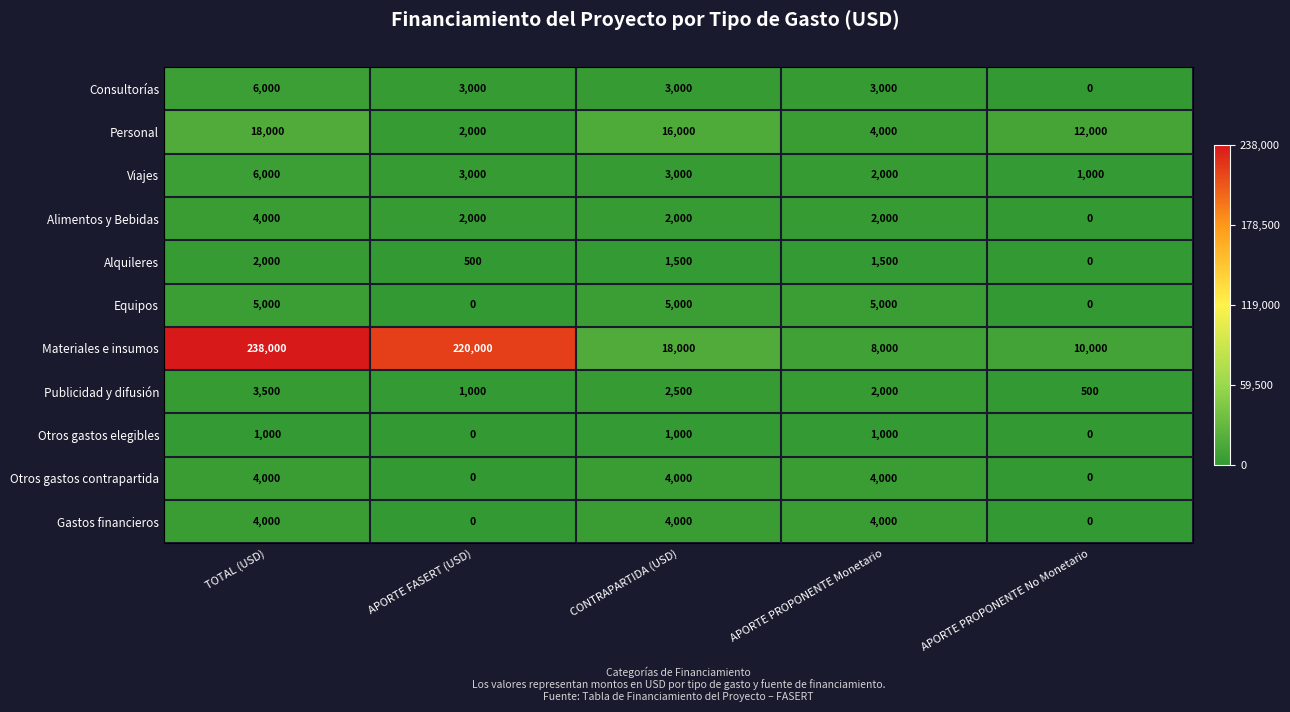

At which category is the sum across all series the highest?

TOTAL (USD)